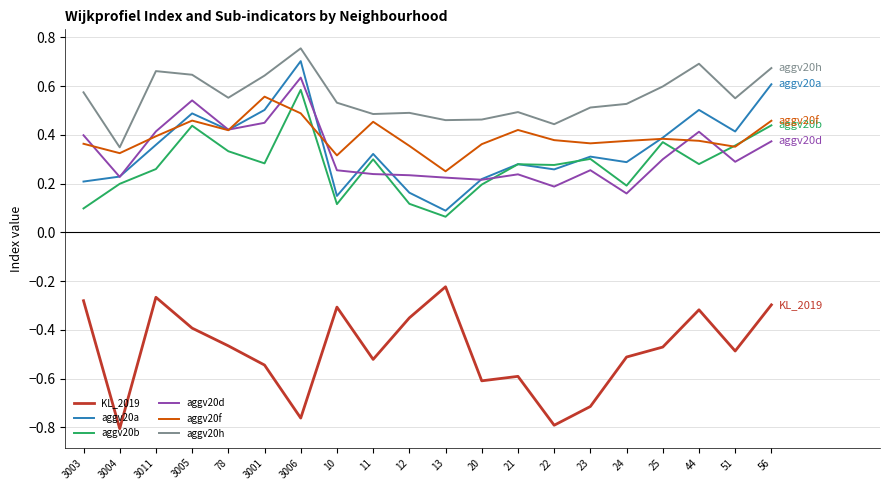

How many categories are shown in the chart?

20